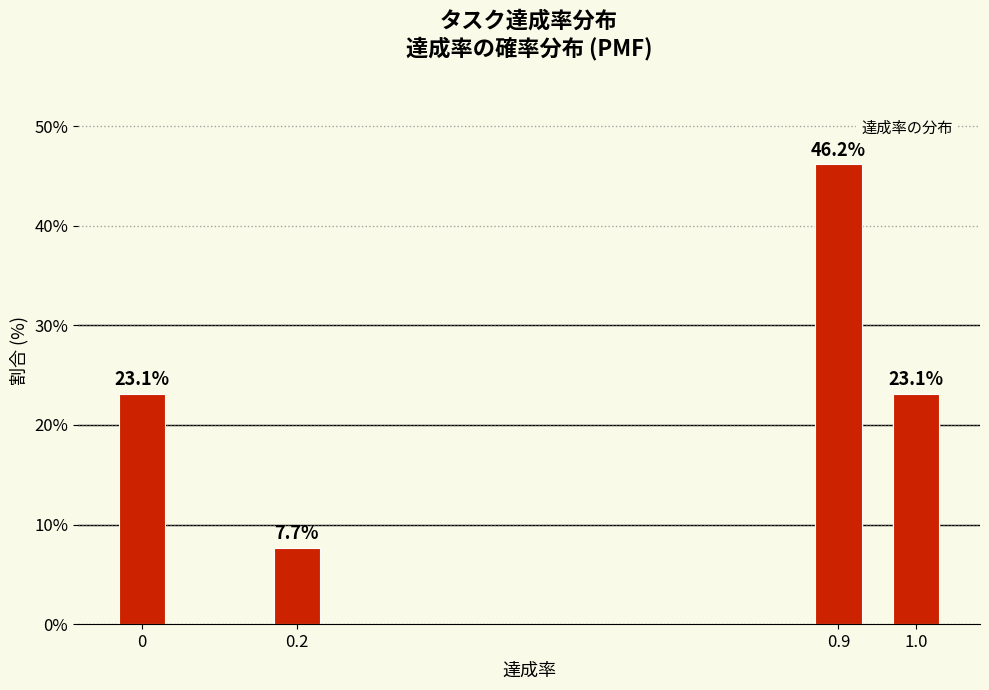

Reading right to left, what are all the values shown in this chart?

1.0=23.1	0.9=46.2	0.2=7.7	0=23.1